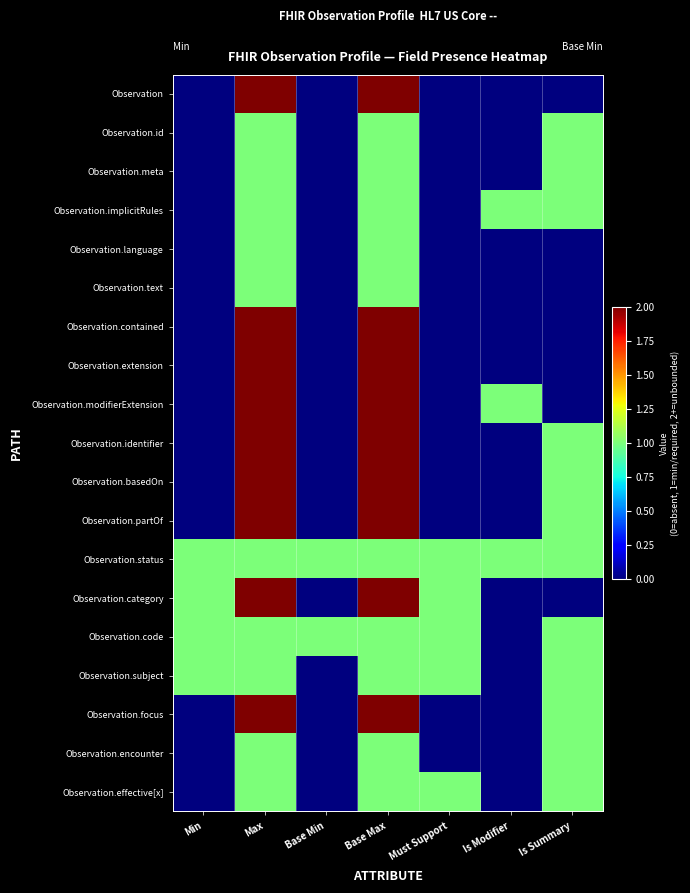

Which series has the largest total across all categories?

Observation.status